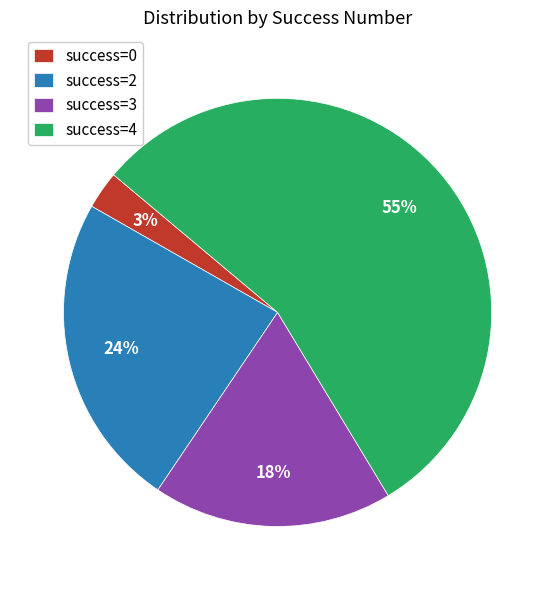

Which has a higher value, success=2 or success=0?

success=2